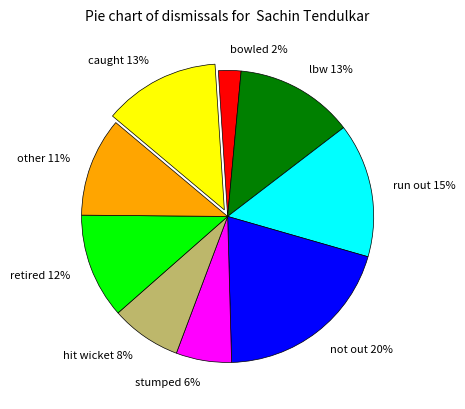

Does other account for over 50% of the chart?

No